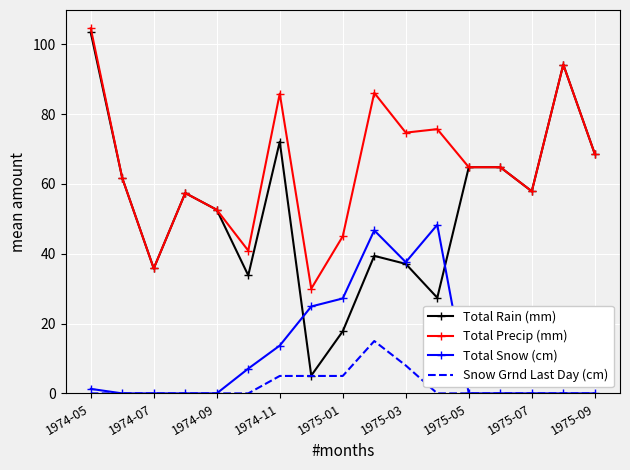

True or false: Total Precip (mm) and Total Snow (cm) intersect in this chart.

False